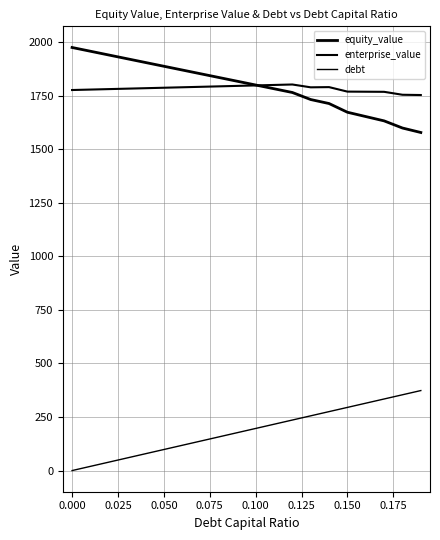

Does the chart have visible grid lines?

Yes